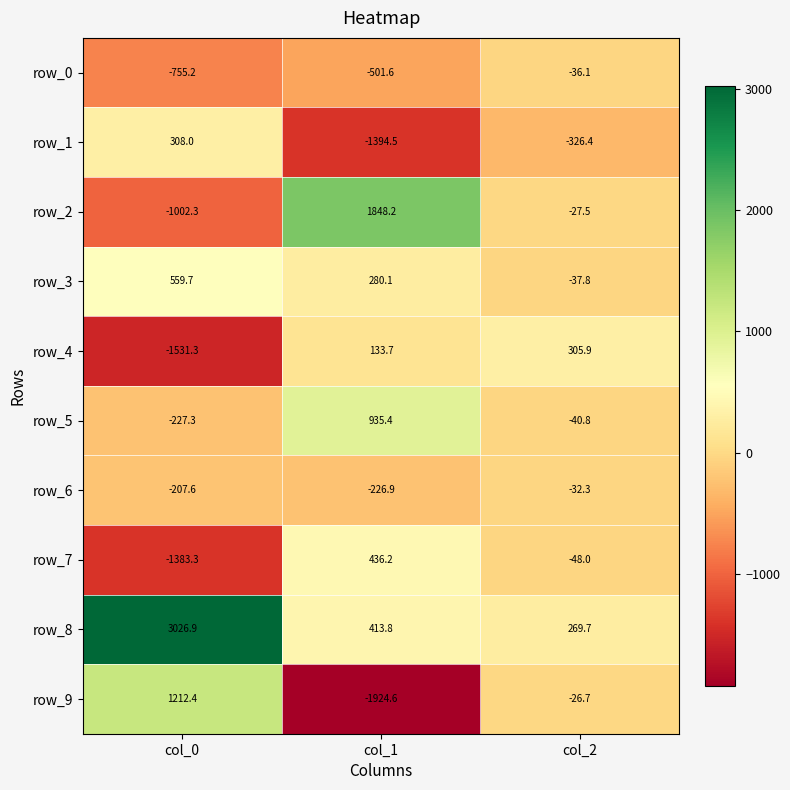

What is the sum of the row_4 values at col_2 and col_1?

439.6